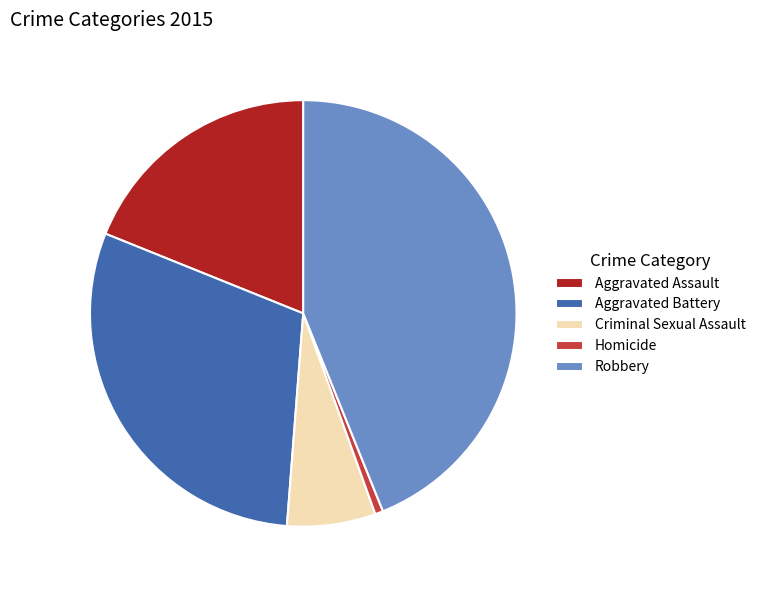

The Robbery slice represents 31% of the pie. True or false?

False